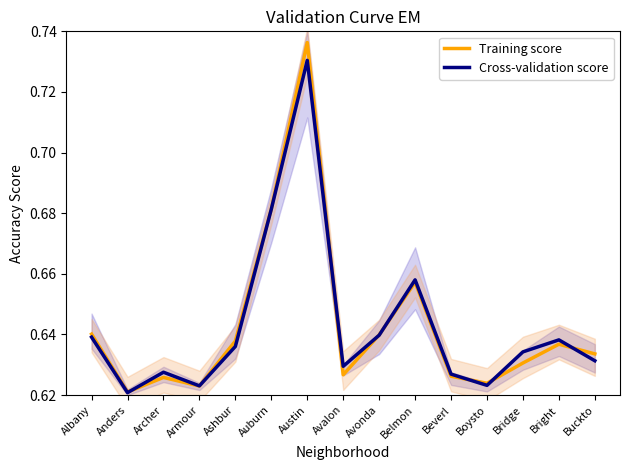

How many lines are shown in the chart?

2